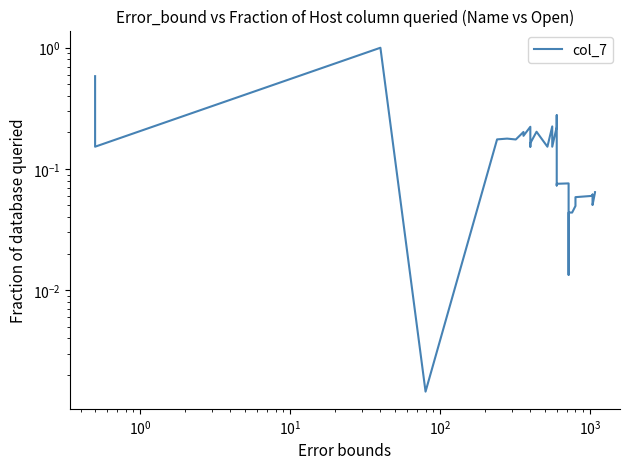

Does the chart have visible grid lines?

No